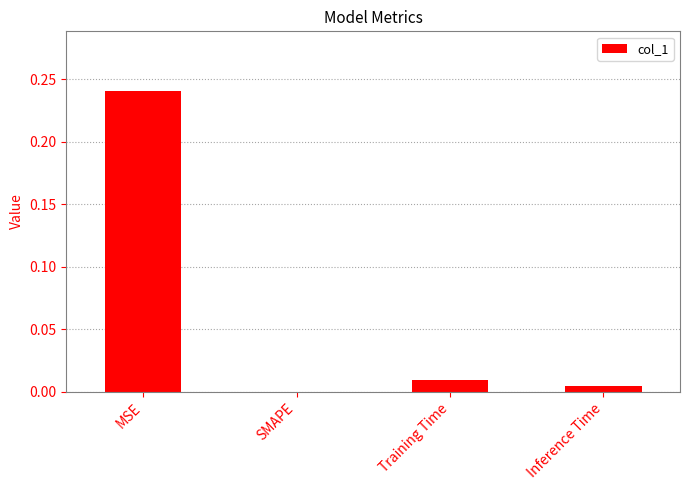

At which label is the value closest to 0?

SMAPE